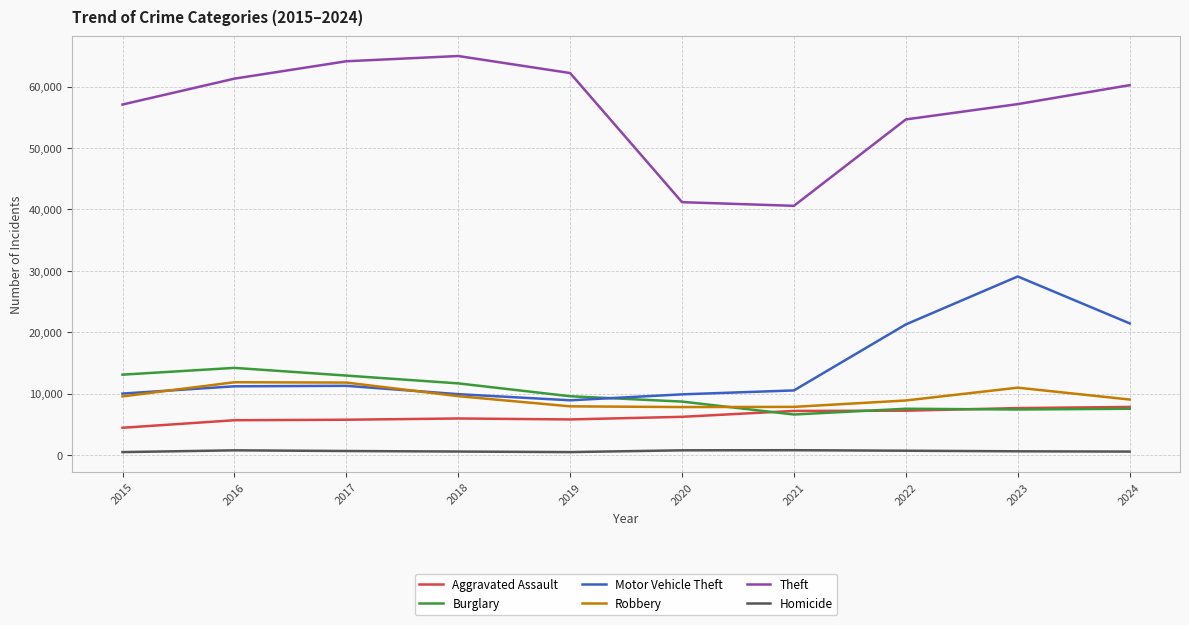

In Robbery, how many points are lower than both neighbors (excluding endpoints)?

1